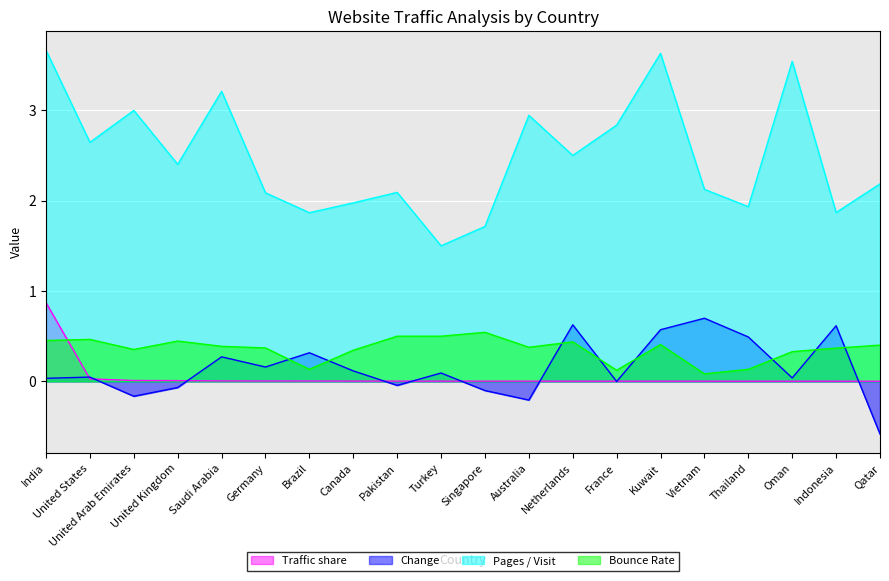

True or false: Bounce Rate and Pages / Visit cross at least once.

False